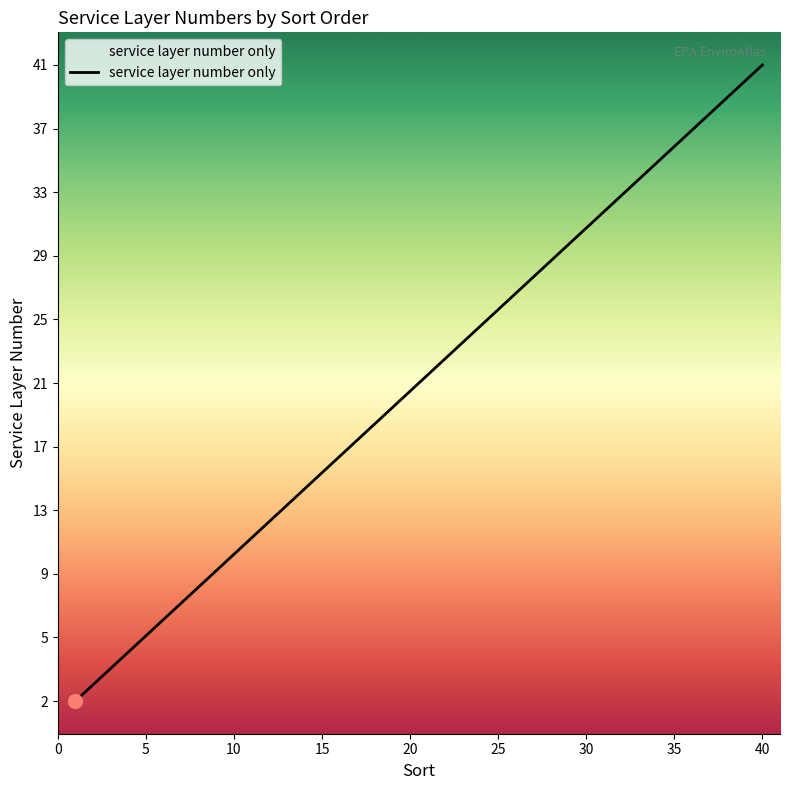

Reading left to right, extract all data points from this chart.

2	3	4	5	6	7	8	9	10	11	12	13	14	15	16	17	18	19	20	21	22	23	24	25	26	27	28	29	30	31	32	33	34	35	36	37	38	39	40	41